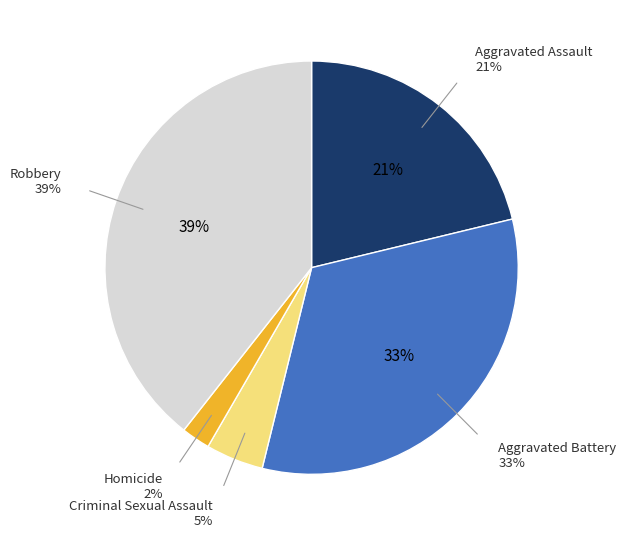

True or false: Robbery accounts for 45% of the total.

False